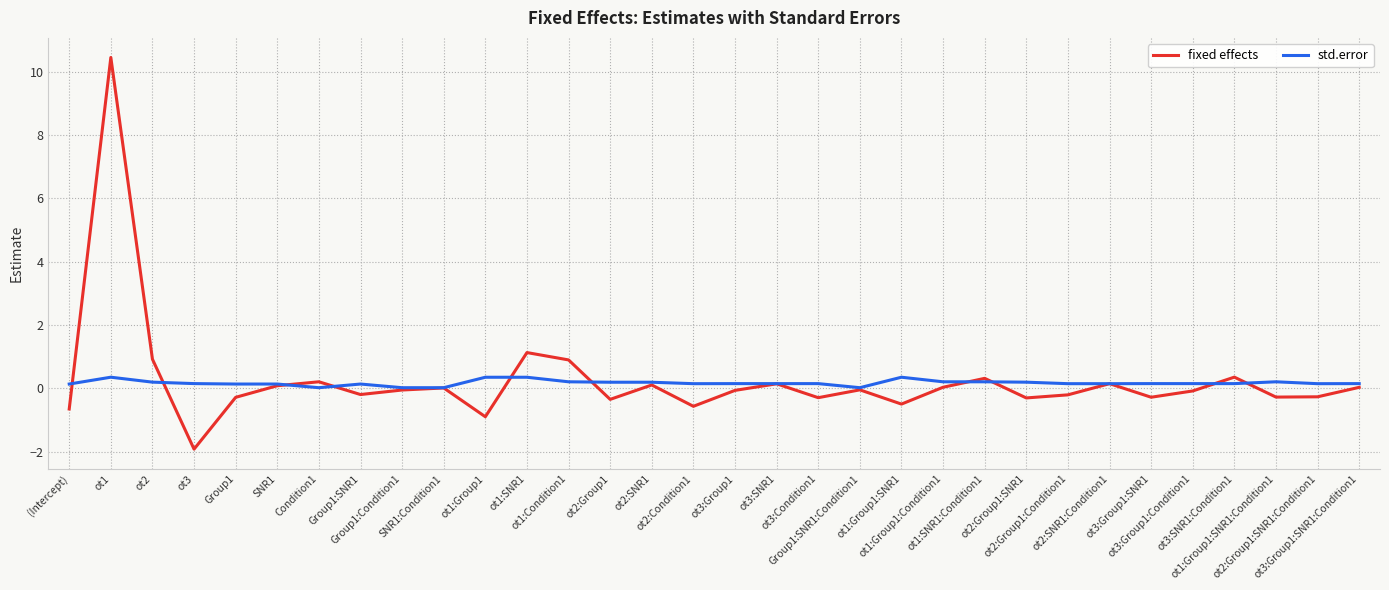

What is the total value across all series at ot3:Group1:Condition1?

0.1